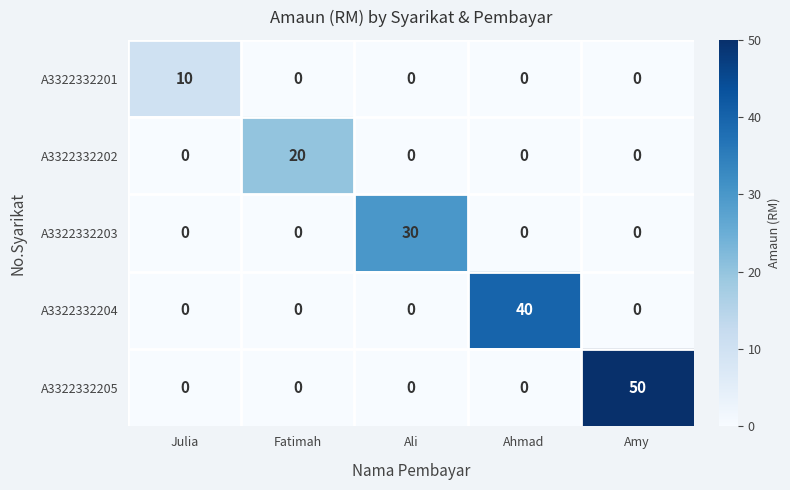

Rank the series by their average value, from highest to lowest.

A3322332205, A3322332204, A3322332203, A3322332202, A3322332201